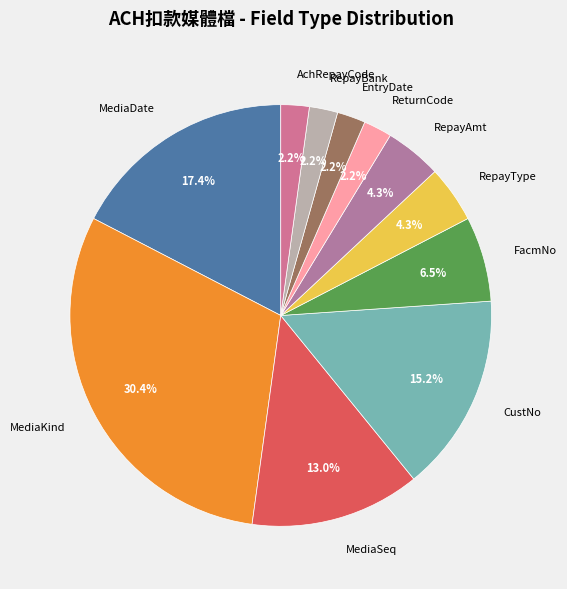

To the nearest percent, what is the average slice percentage?

9%